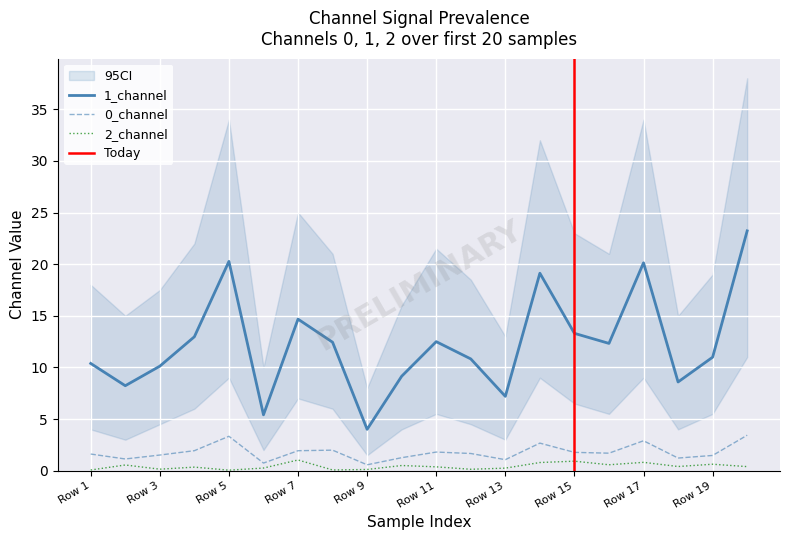

Reading left to right, transcribe all the data shown in this chart.

0_channel: Row 1=1.6	Row 2=1.1	Row 3=1.5	Row 4=1.9	Row 5=3.3	Row 6=0.7	Row 7=1.9	Row 8=2.0	Row 9=0.6	Row 10=1.3	Row 11=1.8	Row 12=1.7	Row 13=1.1	Row 14=2.7	Row 15=1.8	Row 16=1.7	Row 17=2.9	Row 18=1.2	Row 19=1.5	Row 20=3.4
1_channel: Row 1=10.4	Row 2=8.2	Row 3=10.1	Row 4=13.0	Row 5=20.3	Row 6=5.4	Row 7=14.7	Row 8=12.4	Row 9=4.0	Row 10=9.1	Row 11=12.5	Row 12=10.8	Row 13=7.2	Row 14=19.1	Row 15=13.3	Row 16=12.3	Row 17=20.1	Row 18=8.6	Row 19=11.0	Row 20=23.2
2_channel: Row 1=0.1	Row 2=0.6	Row 3=0.1	Row 4=0.3	Row 5=0.1	Row 6=0.3	Row 7=1.0	Row 8=0.1	Row 9=0.1	Row 10=0.5	Row 11=0.4	Row 12=0.1	Row 13=0.2	Row 14=0.8	Row 15=0.9	Row 16=0.6	Row 17=0.8	Row 18=0.4	Row 19=0.6	Row 20=0.4